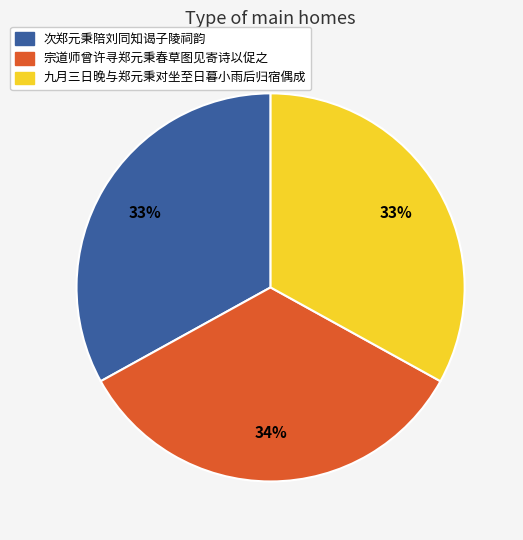

To the nearest percent, what portion does 宗道师曾许寻郑元秉春草图见寄诗以促之 represent?

34%